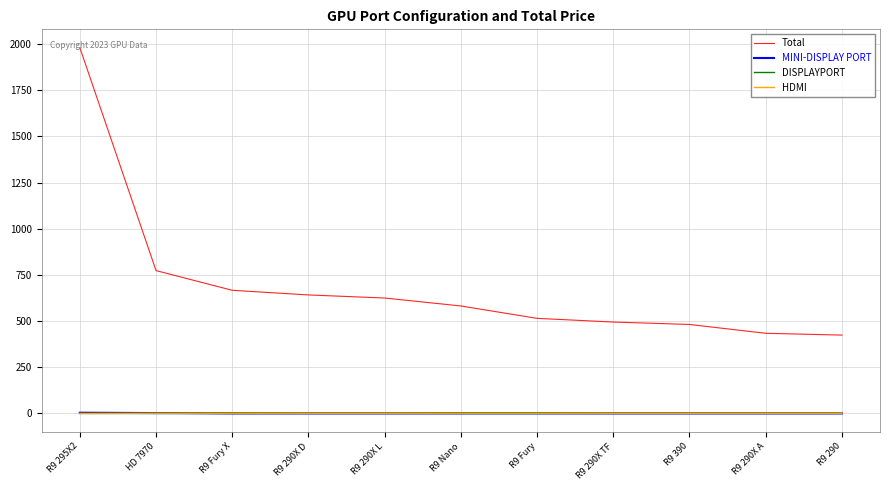

True or false: Total has a value of 641.8 at R9 290X D.

True